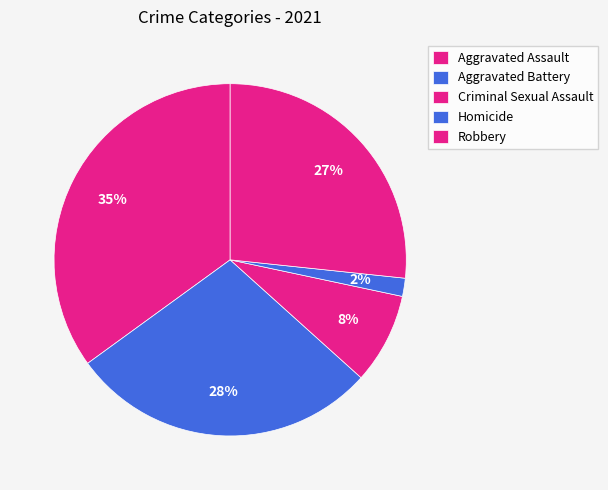

Count the number of slices in the pie.

5